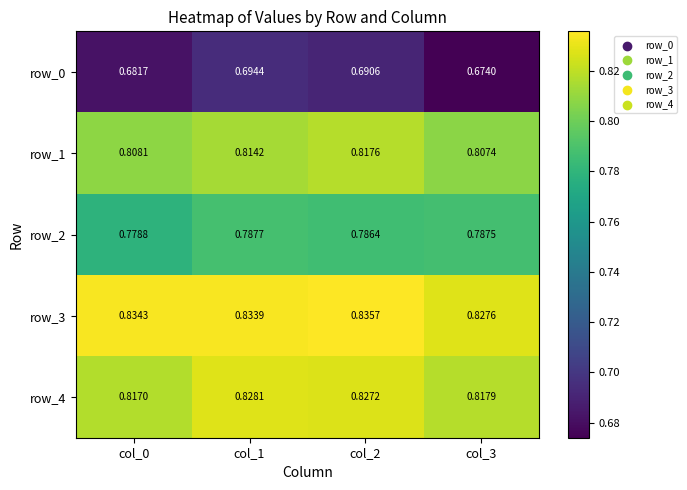

At which label is row_0 closest to 0?

col_3